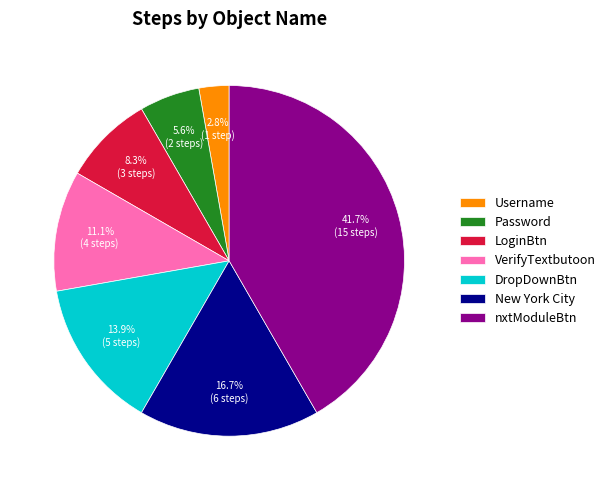

Which category has the biggest portion of the pie?

nxtModuleBtn